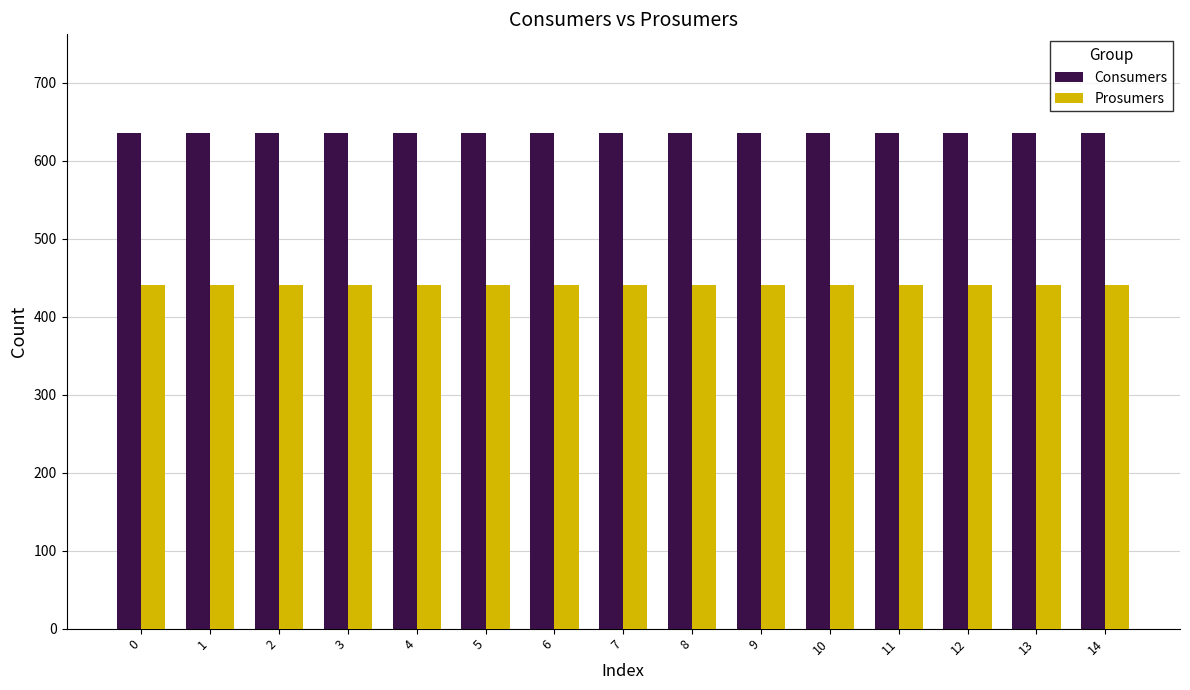

Reading left to right, transcribe all the data shown in this chart.

Consumers: 0=635	1=635	2=635	3=635	4=635	5=635	6=635	7=635	8=635	9=635	10=635	11=635	12=635	13=635	14=635
Prosumers: 0=440	1=440	2=440	3=440	4=440	5=440	6=440	7=440	8=440	9=440	10=440	11=440	12=440	13=440	14=440